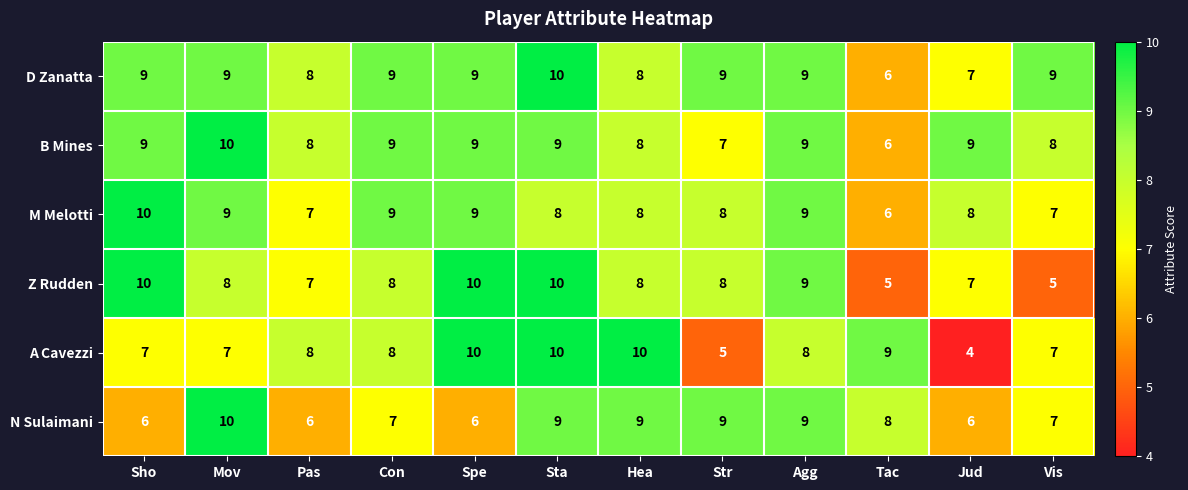

Which series has the largest range (max minus min)?

A Cavezzi